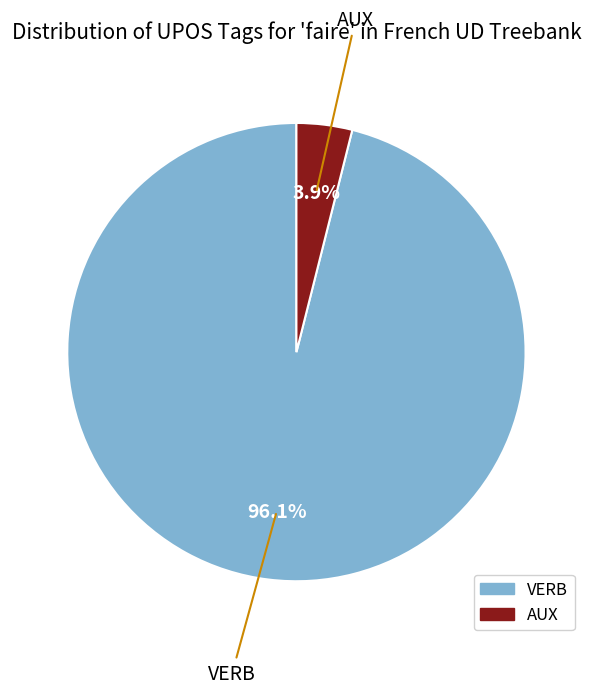

Is it true that AUX is 4% of the pie?

True